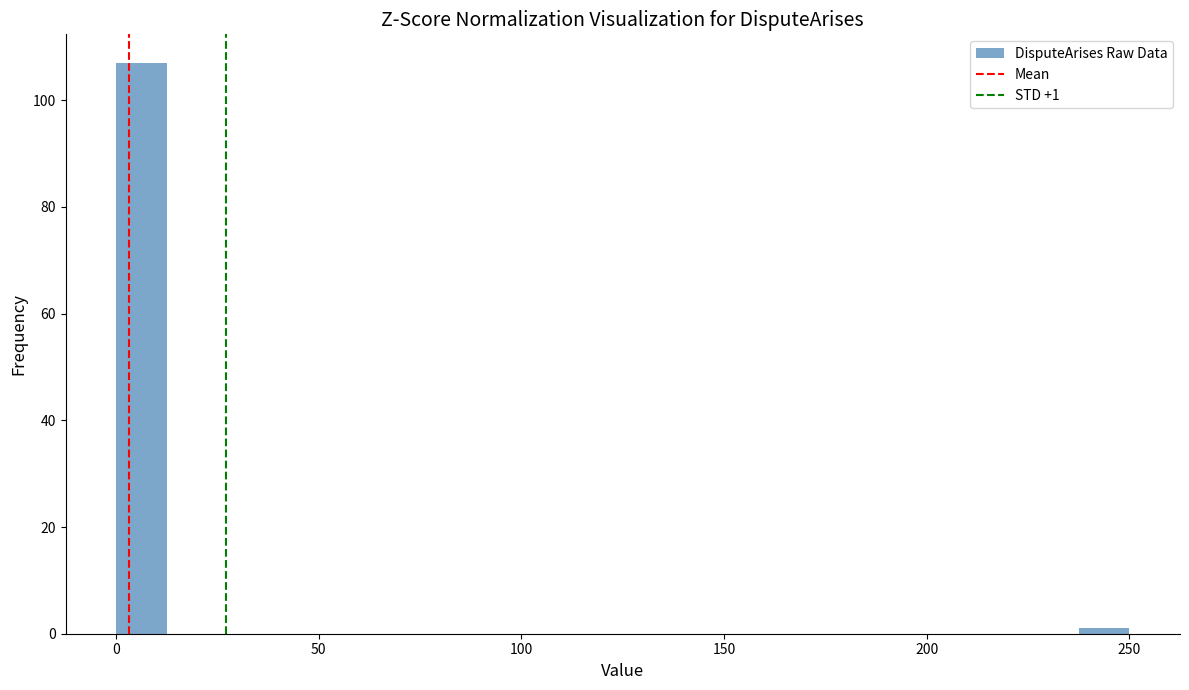

Around what value on the x-axis is the tallest bar? Give the approximate position of its centre, as read against the axis.

5